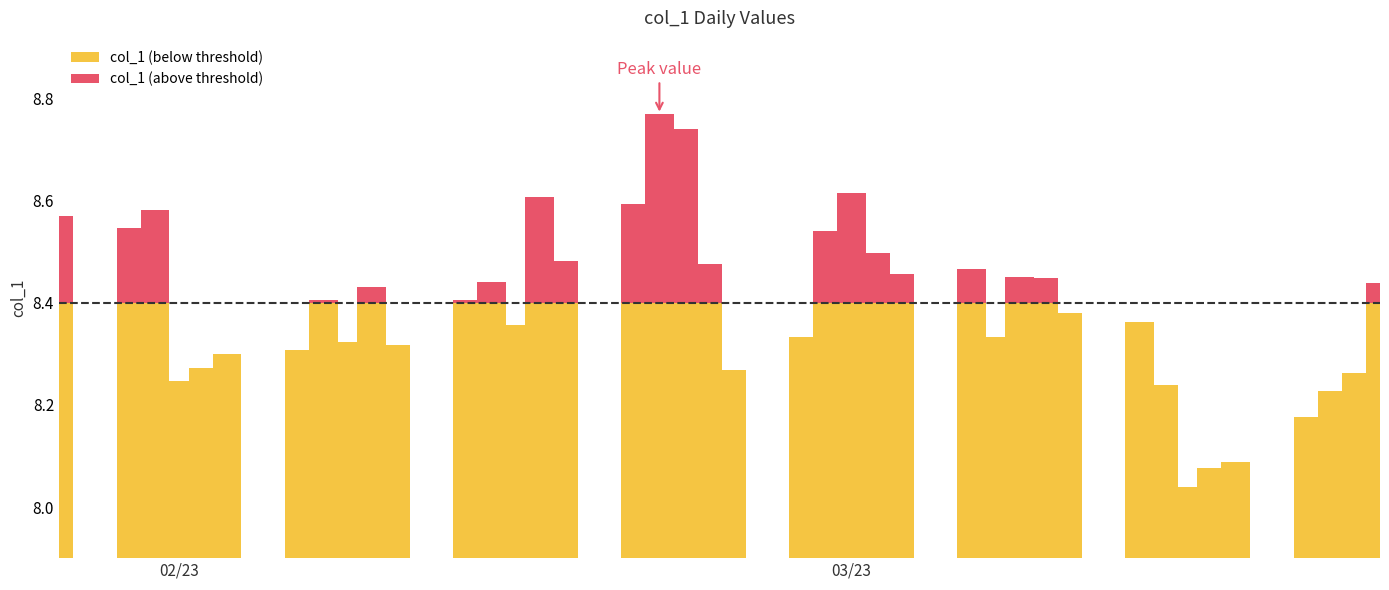

Reading left to right, list all the values displayed in this chart.

col_1 (below threshold): 8.4	8.4	8.4	8.2	8.3	8.3	8.3	8.4	8.3	8.4	8.3	8.4	8.4	8.4	8.4	8.4	8.4	8.4	8.4	8.4	8.3	8.3	8.4	8.4	8.4	8.4	8.4	8.3	8.4	8.4	8.4	8.4	8.2	8.0	8.1	8.1	8.2	8.2	8.3	8.4
col_1 (above threshold): 0.2	0.1	0.2	0.0	0.0	0.0	0.0	0.0	0.0	0.0	0.0	0.0	0.0	0.0	0.2	0.1	0.2	0.4	0.3	0.1	0.0	0.0	0.1	0.2	0.1	0.1	0.1	0.0	0.1	0.0	0.0	0.0	0.0	0.0	0.0	0.0	0.0	0.0	0.0	0.0